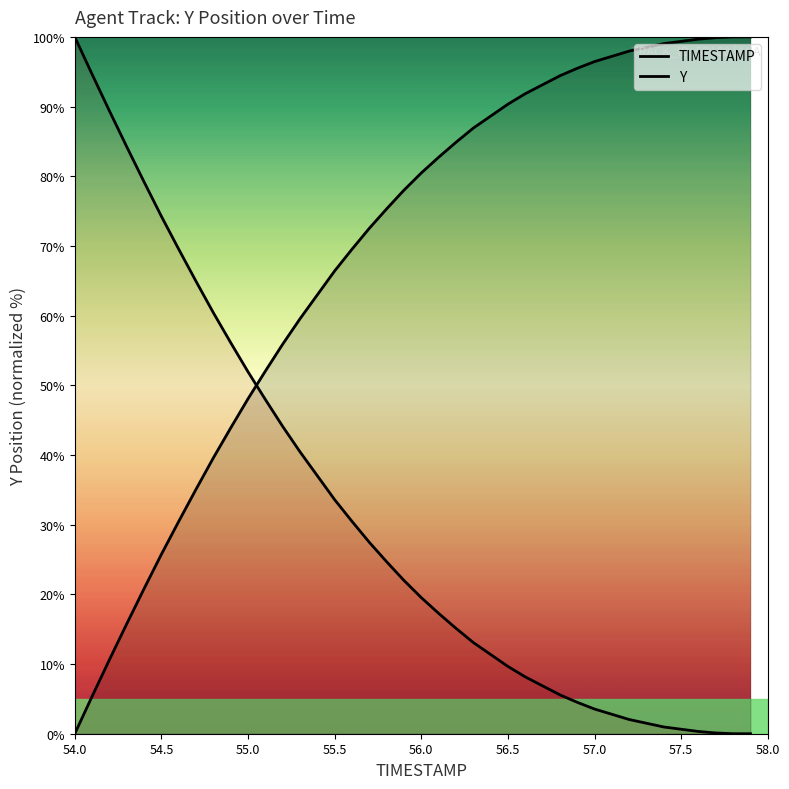

How many intersections are there between TIMESTAMP and Y?

1